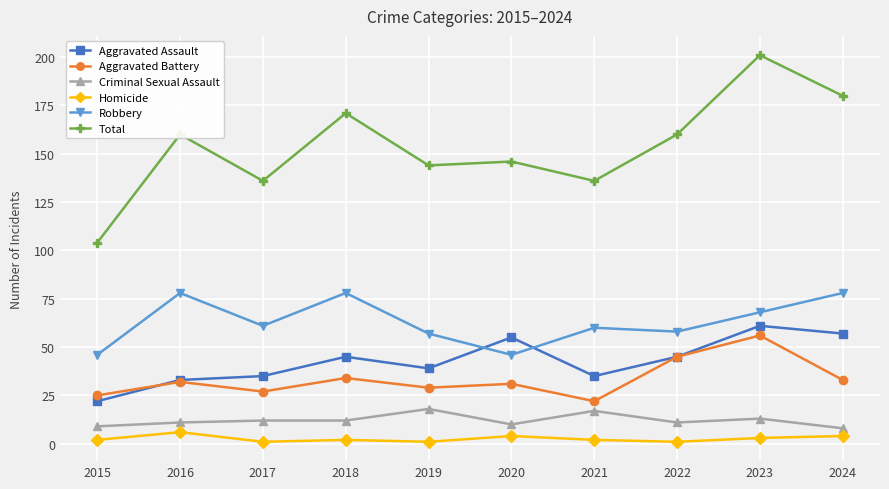

How many series are shown in this chart?

6